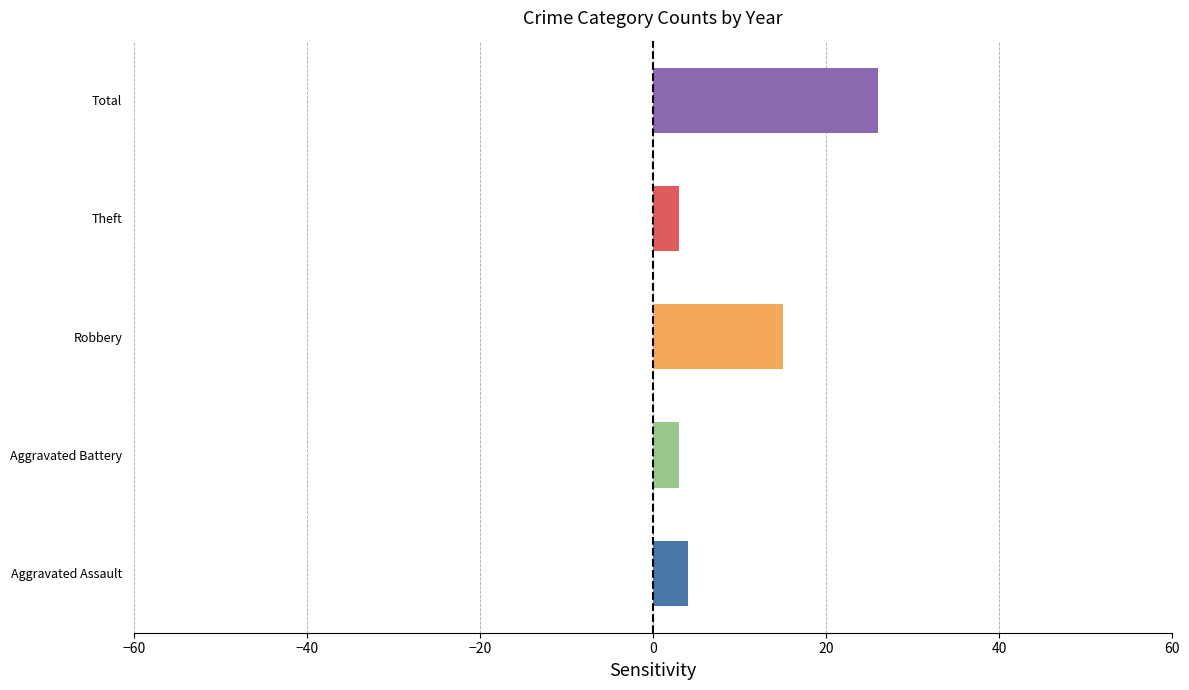

Does the chart contain any negative values?

No